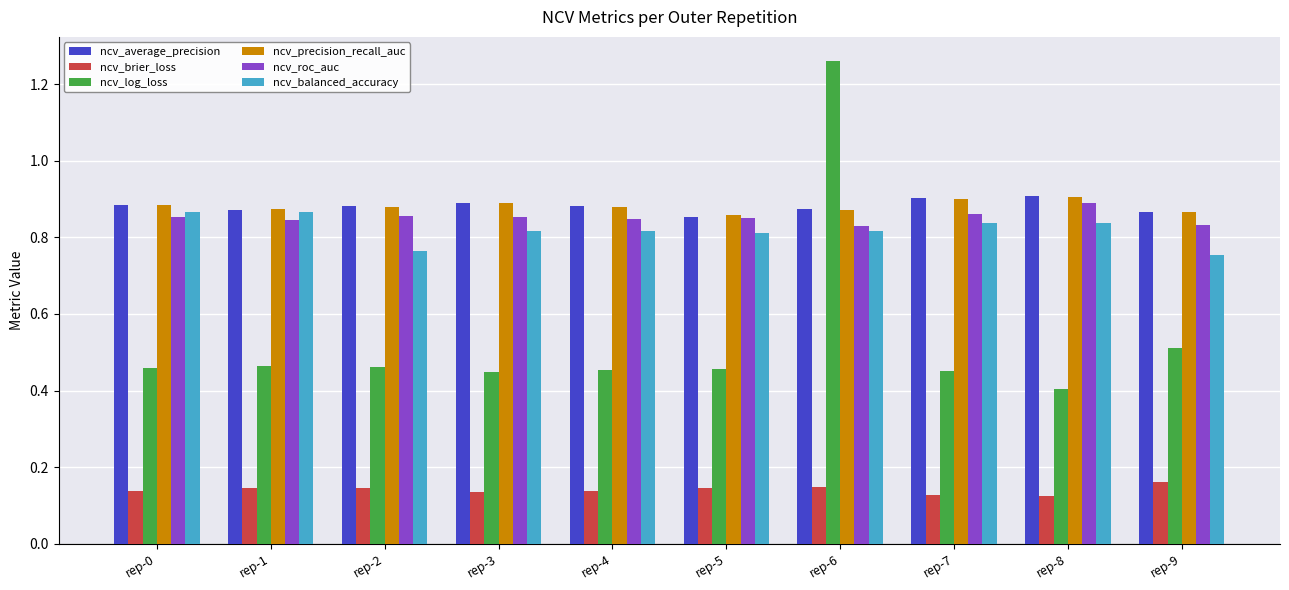

What is the total value across all series at rep-8?

4.1